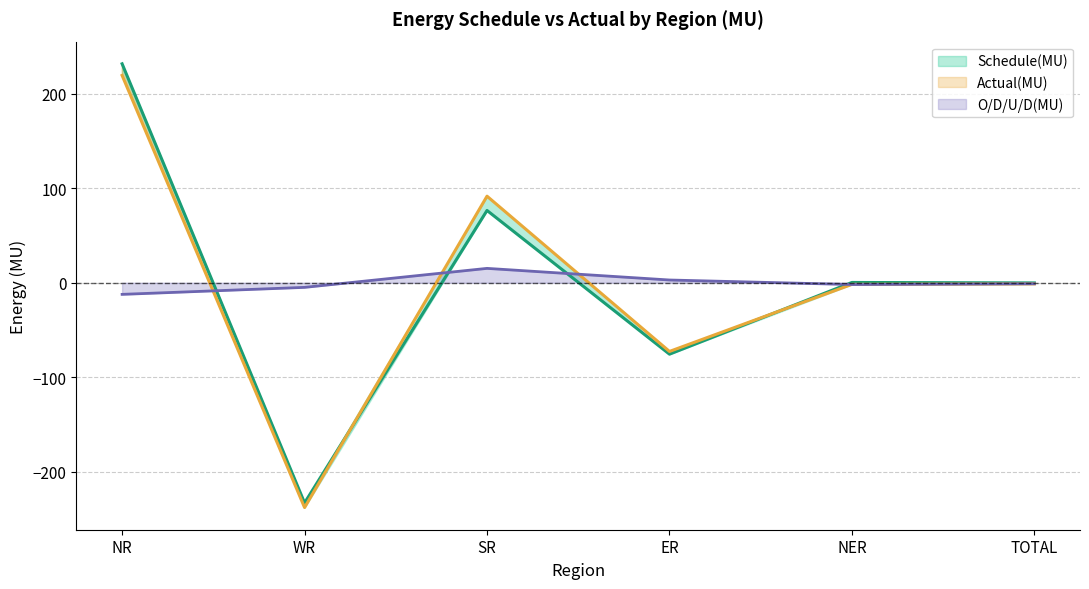

Which category has the lowest value in the Schedule(MU) series?

WR